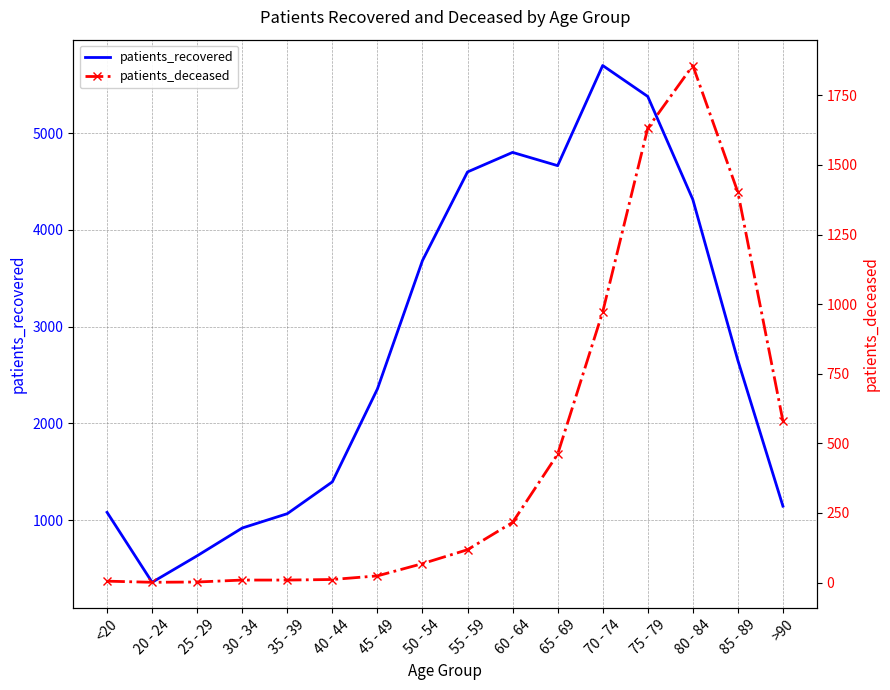

What is the lowest value of the patients_recovered series?

358